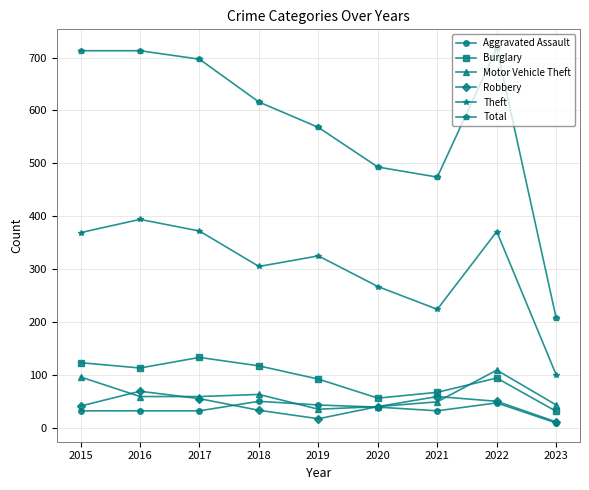

Is it true that Theft equals 224 at 2021?

True